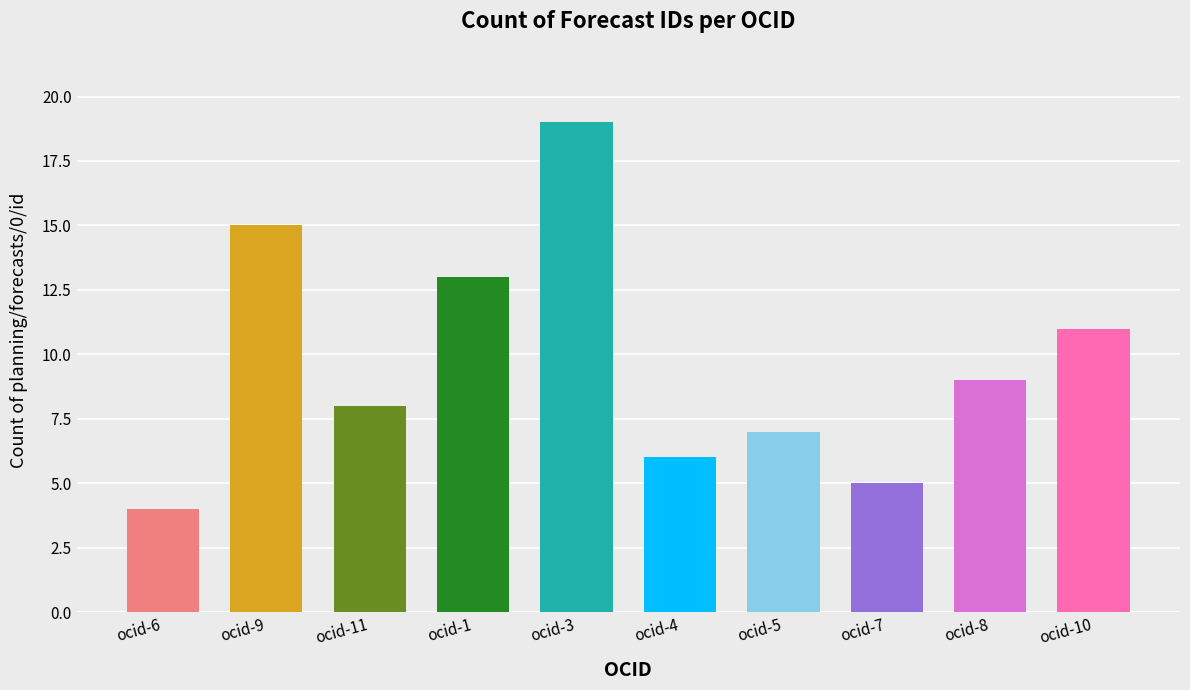

Reading left to right, list all the values displayed in this chart.

ocid-6=4	ocid-9=15	ocid-11=8	ocid-1=13	ocid-3=19	ocid-4=6	ocid-5=7	ocid-7=5	ocid-8=9	ocid-10=11